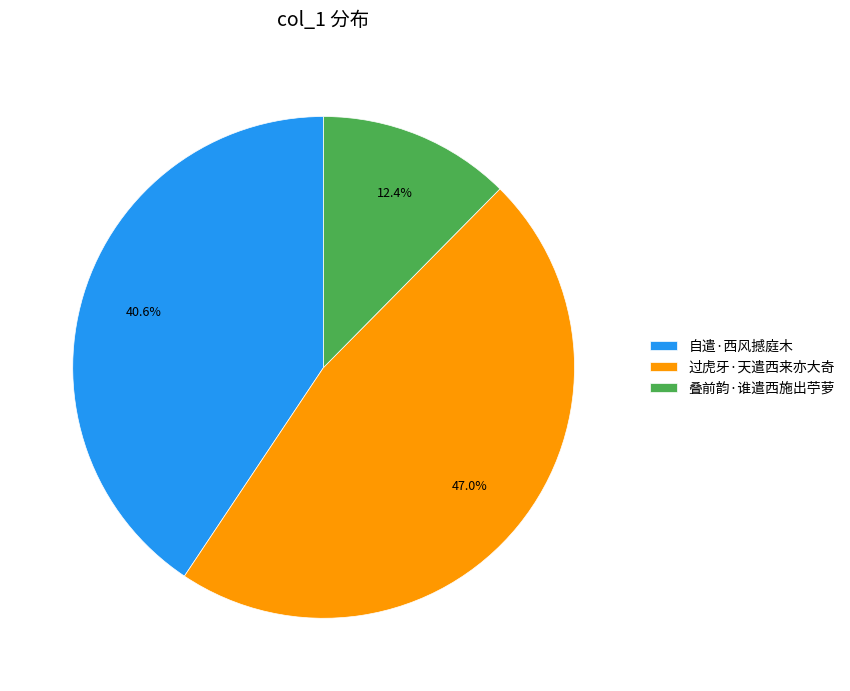

True or false: 自遣·西风撼庭木 accounts for 41% of the total.

True